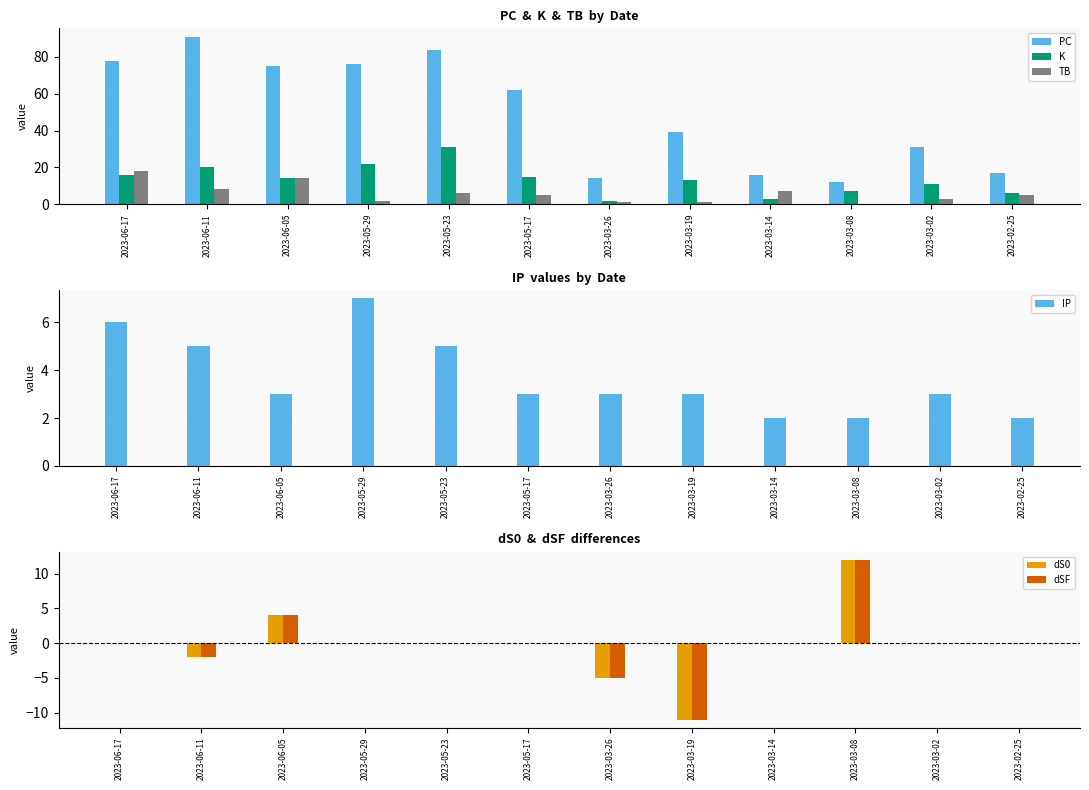

Which series has the largest total across all categories?

PC